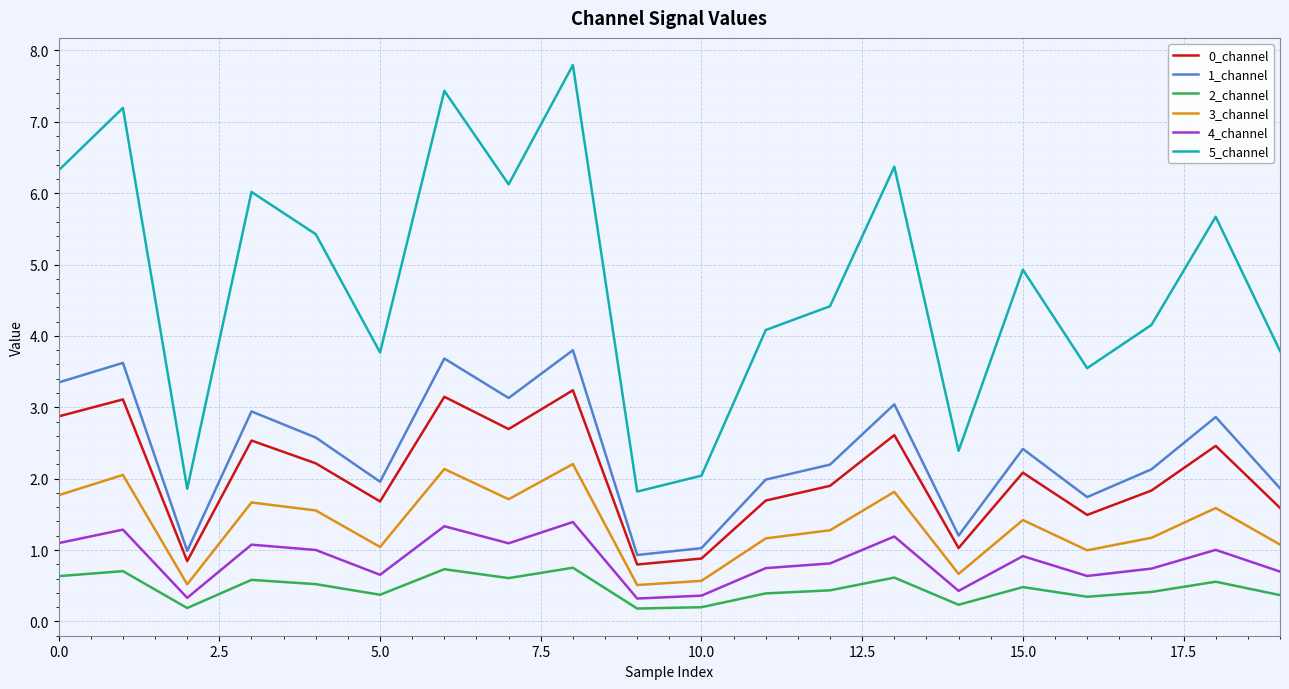

Which series has the largest range (max minus min)?

5_channel